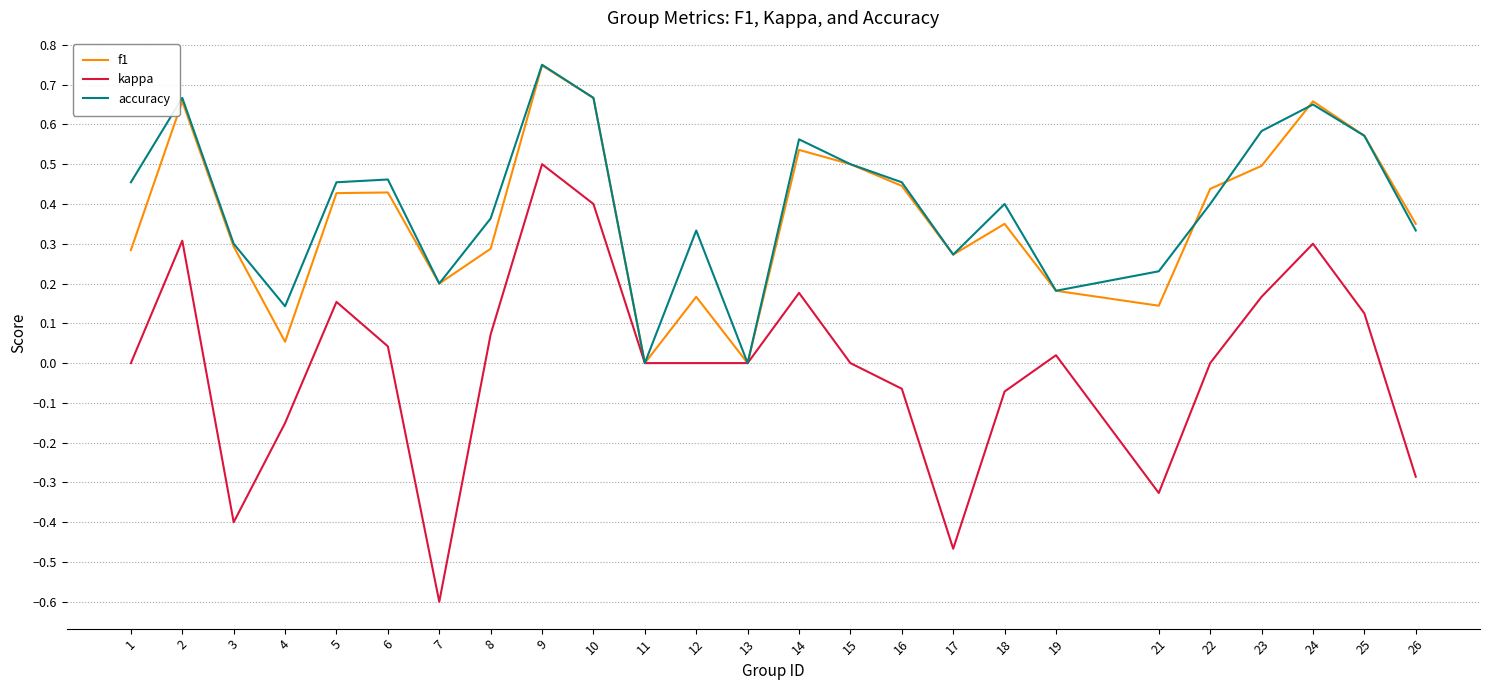

Which series has the widest spread of values?

kappa